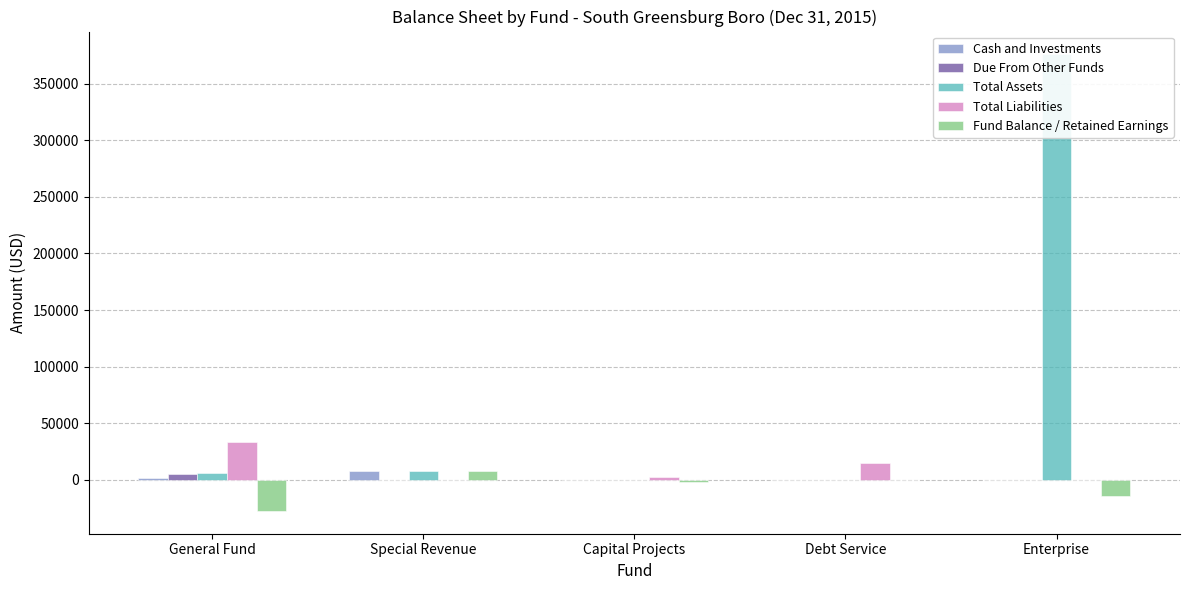

How many data points in Total Liabilities are less than 2065?

2